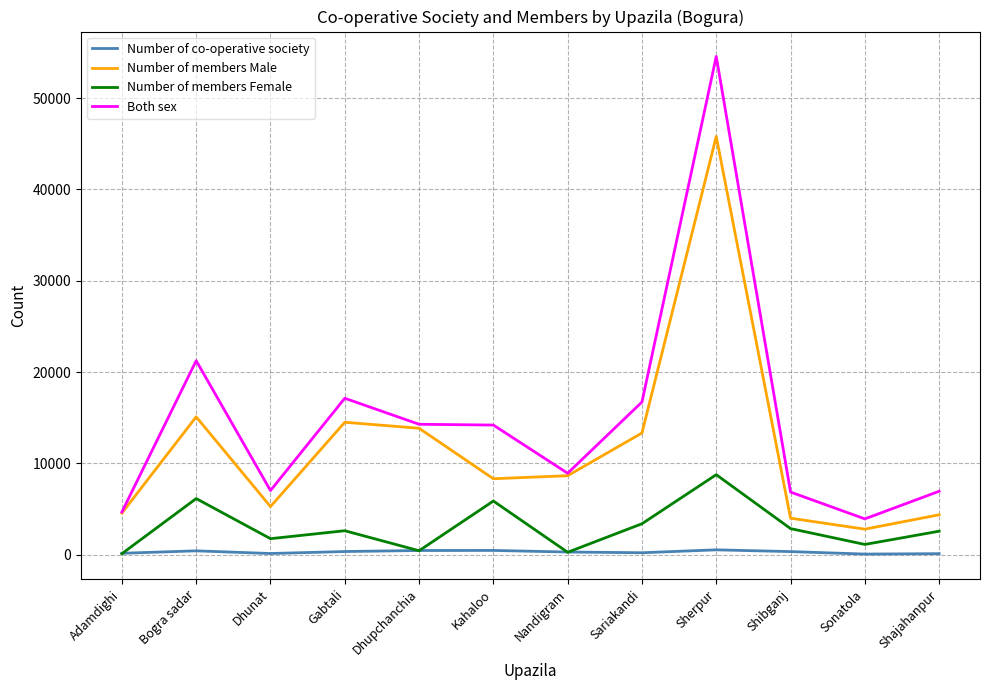

Read the Both sex value at Dhupchanchia, to the nearest 10.

14290